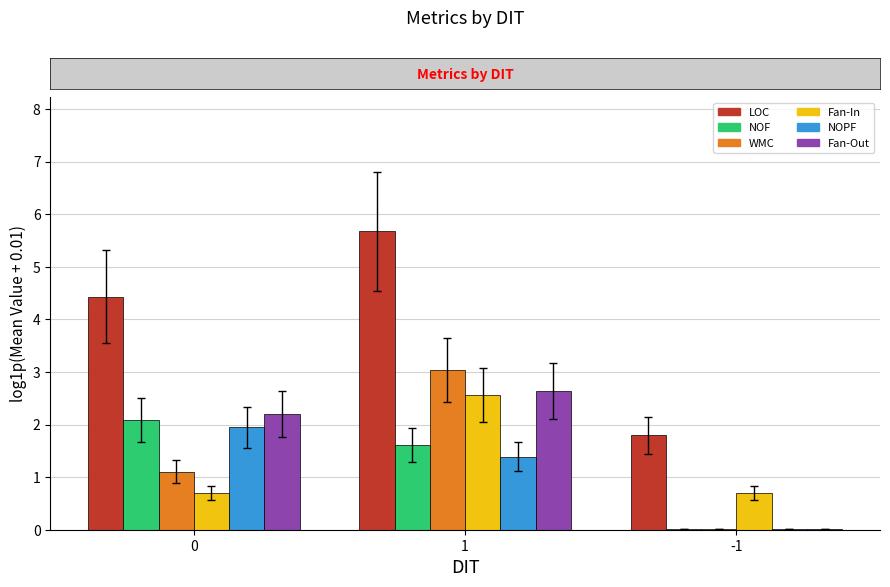

True or false: Fan-In has a value of 1.2 at 0.

False